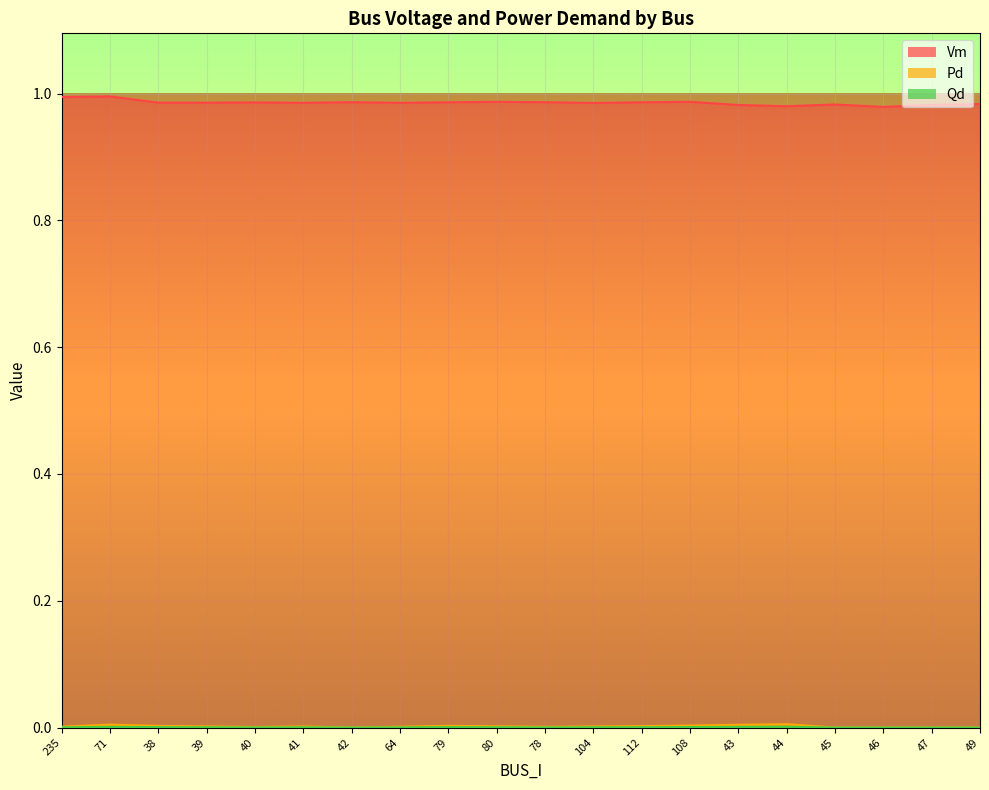

Is it true that Vm equals 1.0 at 44?

True